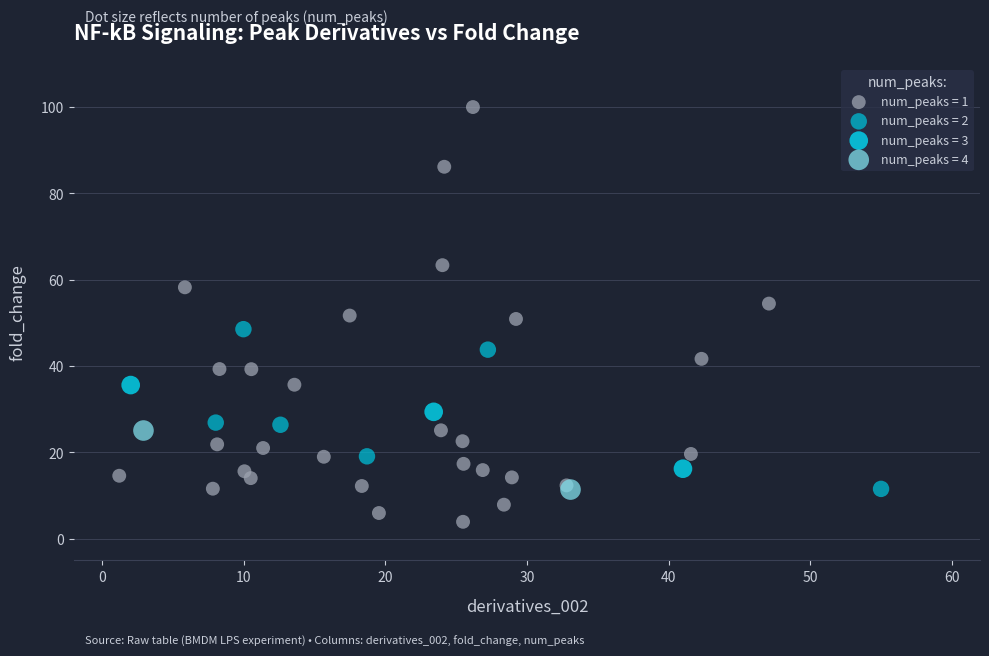

Which series has the widest spread of Y values?

num_peaks = 1